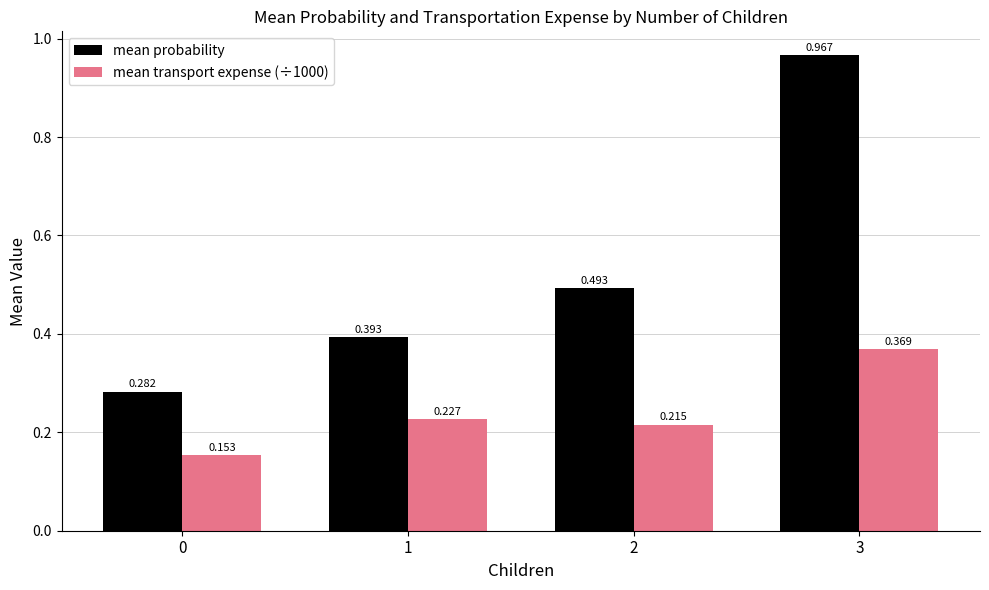

At which category is the sum across all series the highest?

3